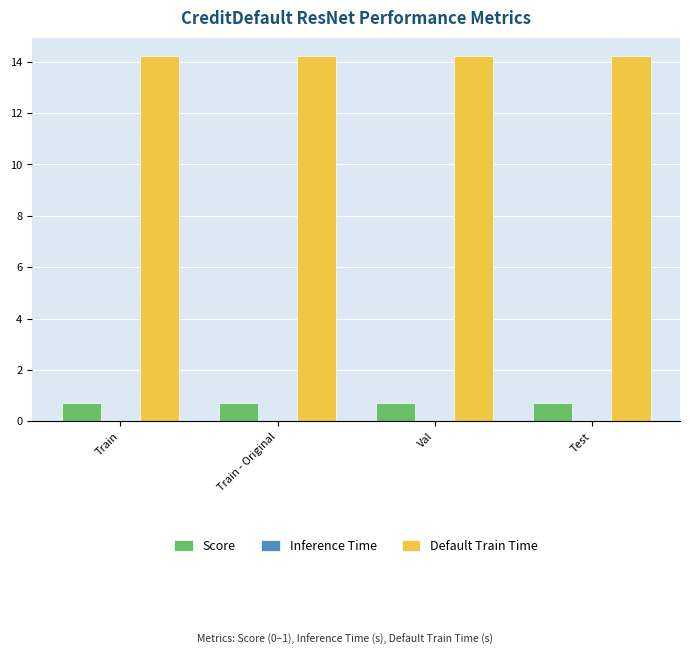

What is the highest value of the Score series?

0.7